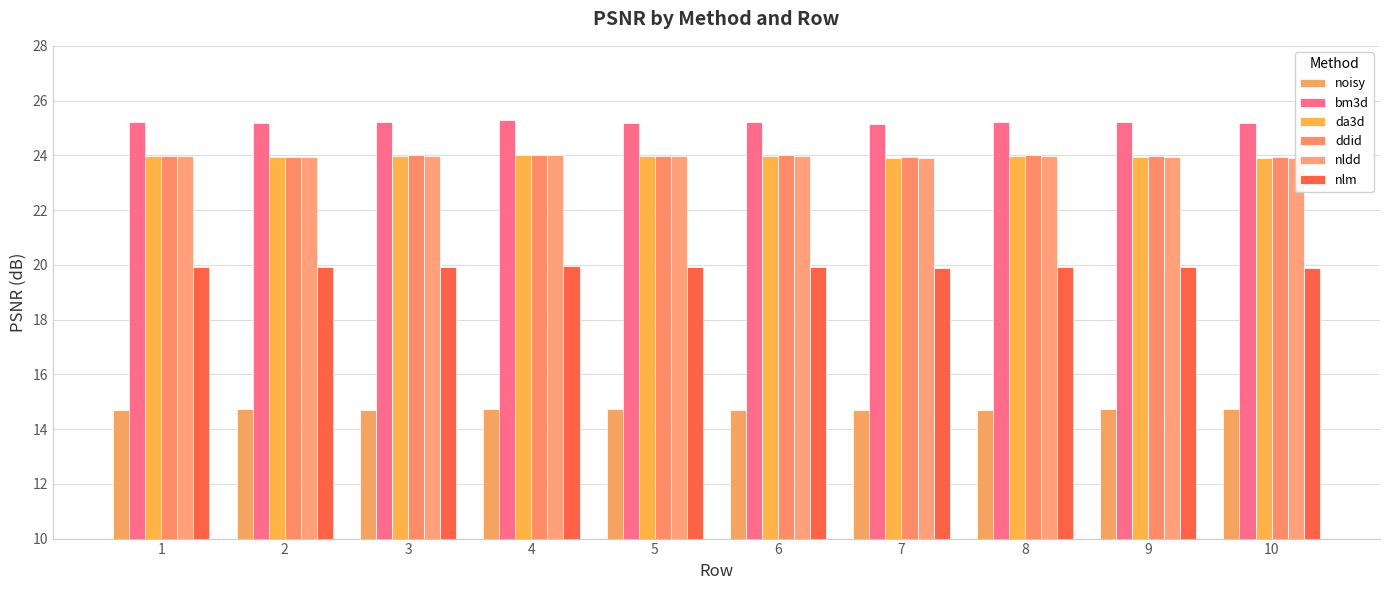

What is the average value of the bm3d series?

25.2